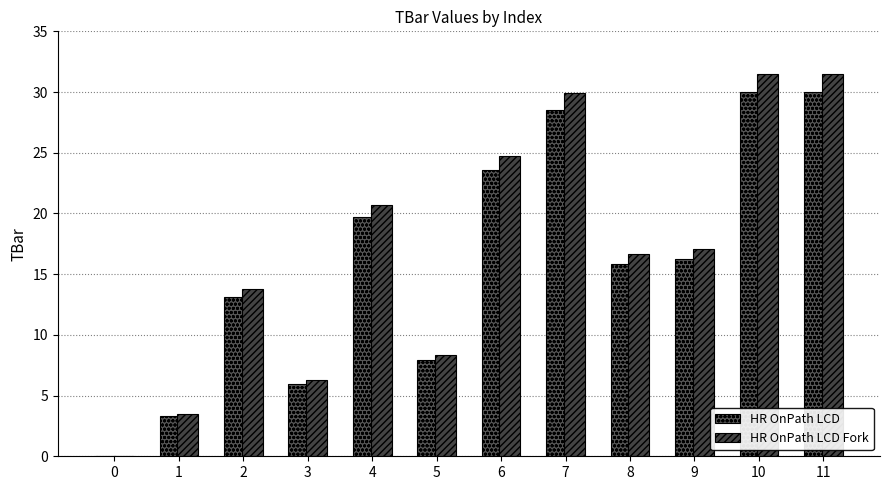

Does the chart contain stacked bars?

No